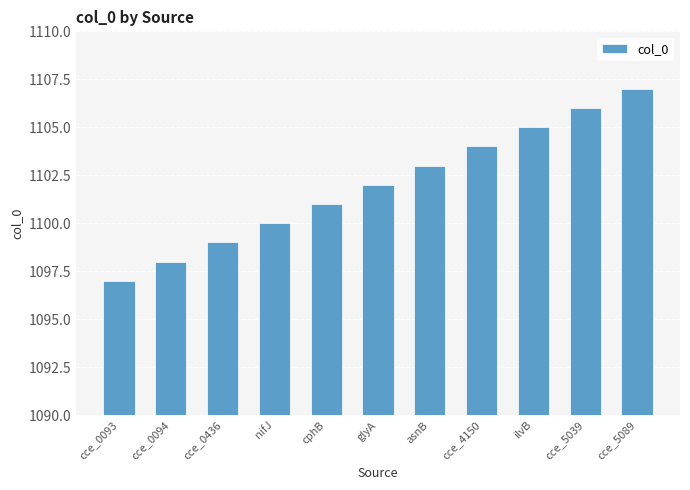

Reading left to right, transcribe all the data shown in this chart.

1097	1098	1099	1100	1101	1102	1103	1104	1105	1106	1107